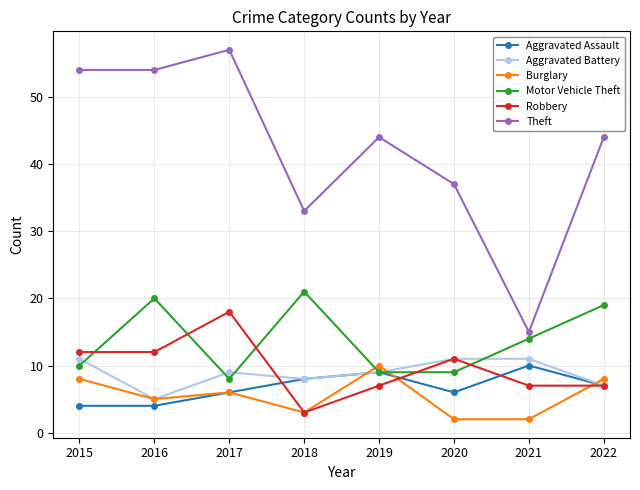

How many interior local peaks does the Theft series have?

2